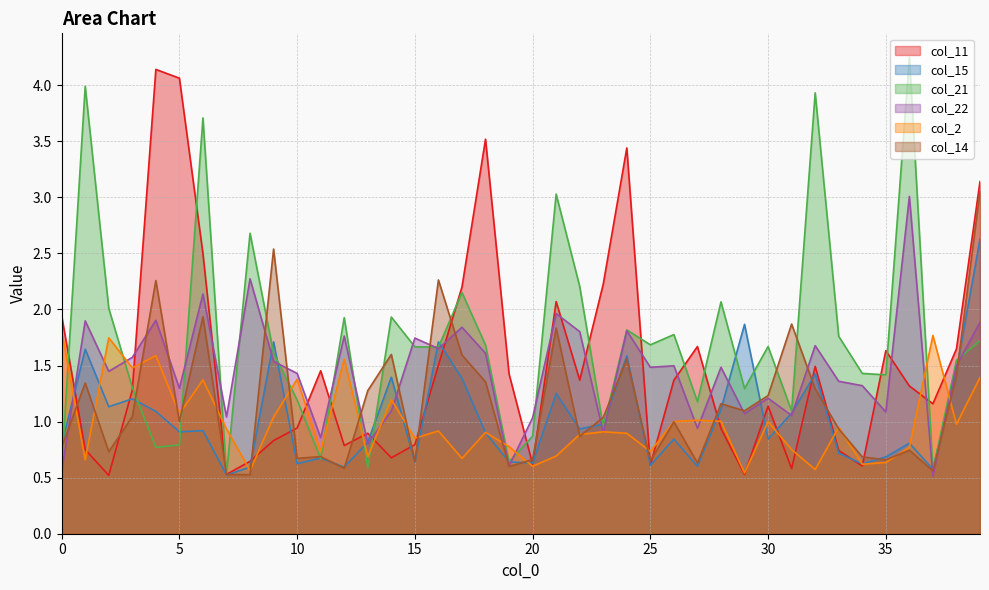

What is the value of the col_15 point at the 36th from the left?

0.7